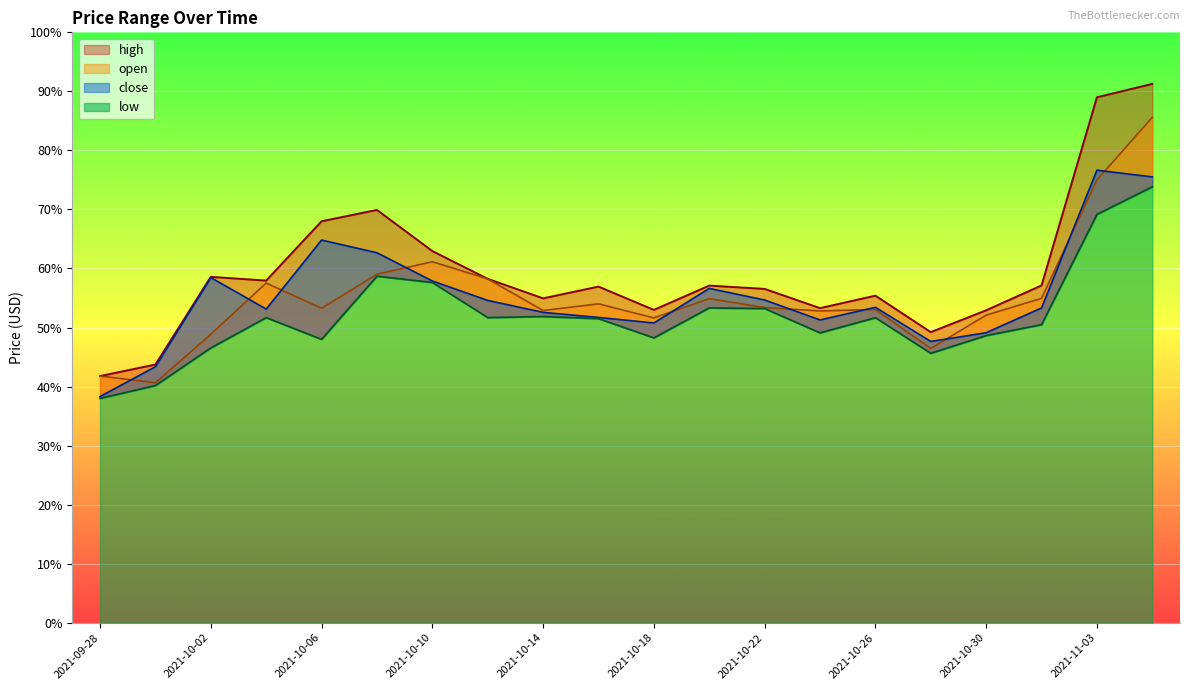

The low series shows 40.2 at 2021-09-30. True or false?

True